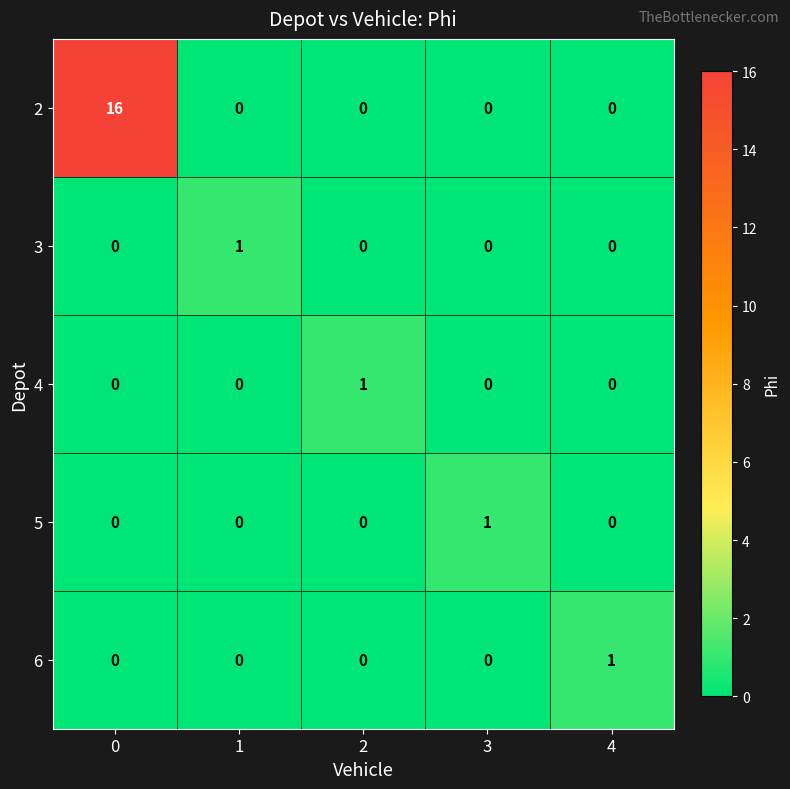

What is the maximum value shown in the chart?

16